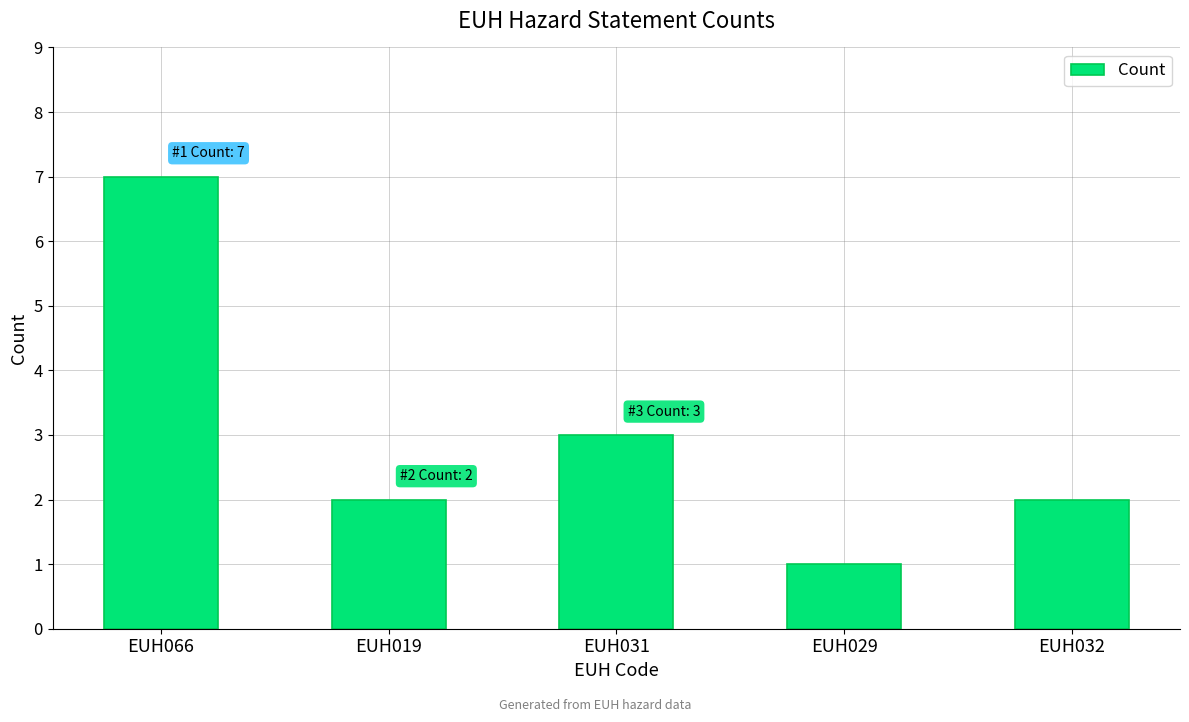

Where is the data nearest to the value 4?

EUH031